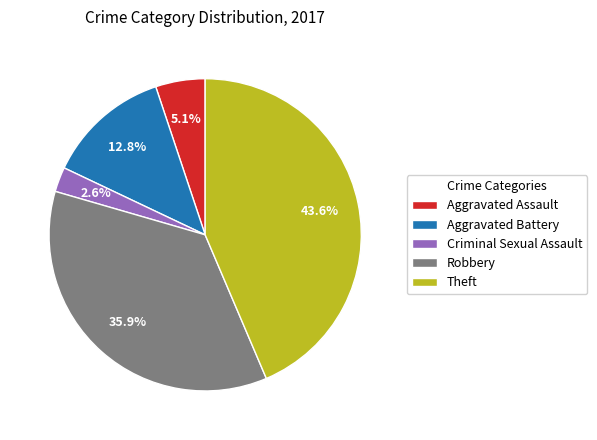

Is it true that Theft is 55% of the pie?

False